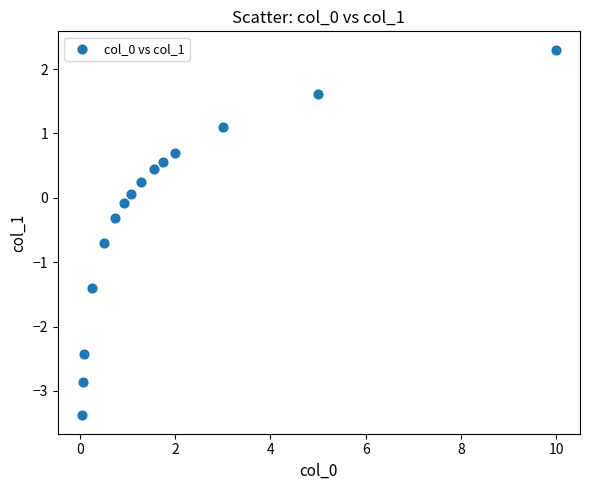

What is the range of X values (max minus min)?

10.0